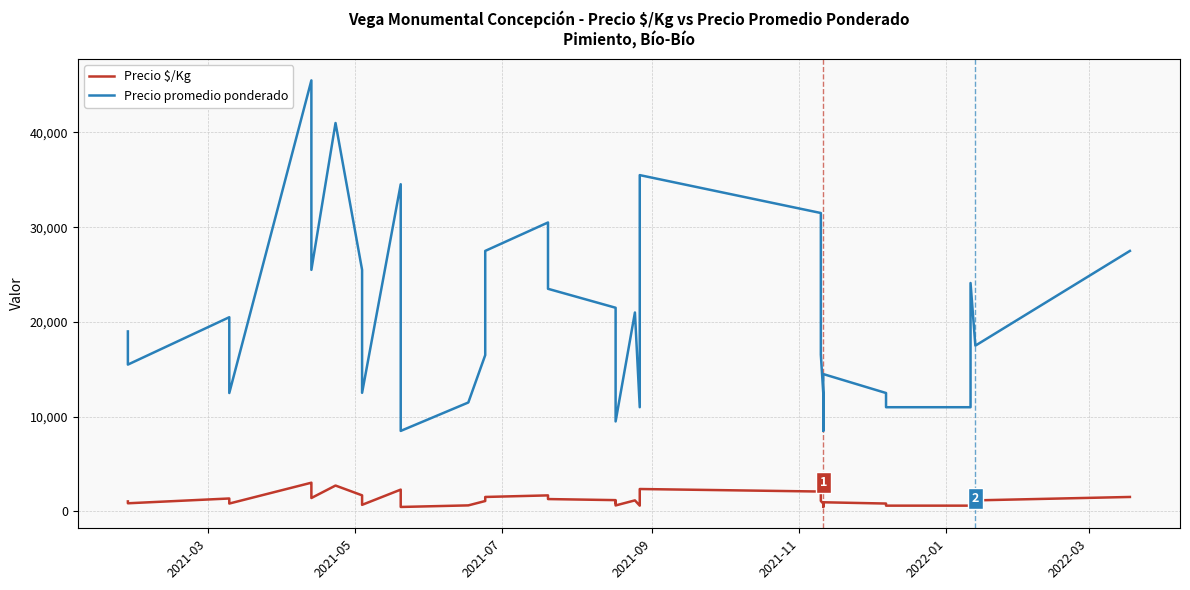

What are all the series names shown in the legend?

Precio $/Kg, Precio promedio ponderado